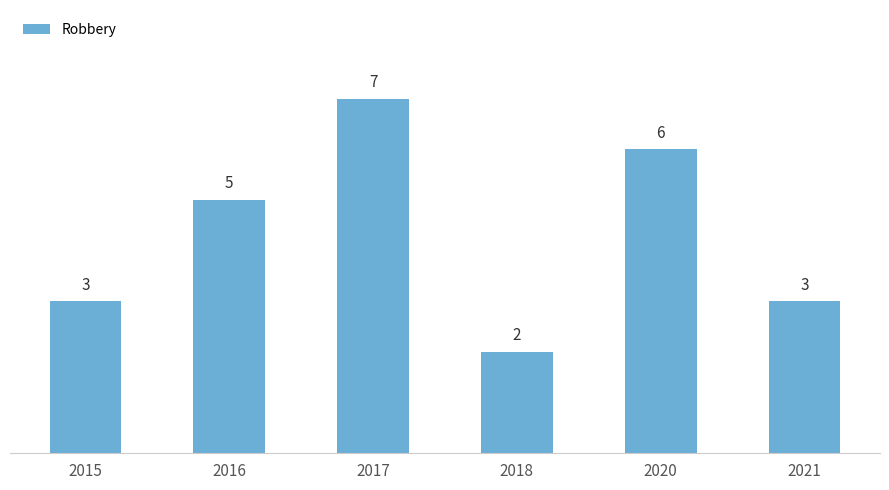

What is the greatest value displayed?

7